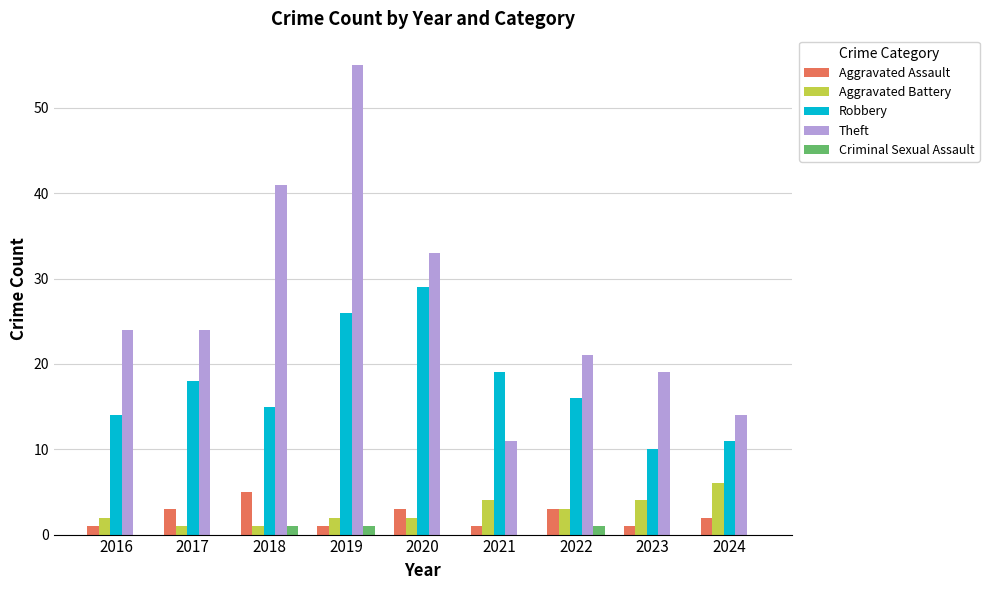

What are all the series names shown in the legend?

Aggravated Assault, Aggravated Battery, Robbery, Theft, Criminal Sexual Assault